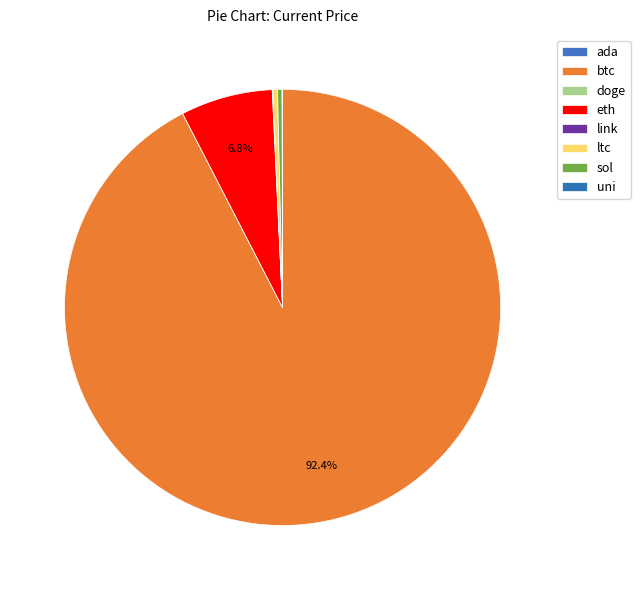

Is there any slice that represents more than half of the pie?

Yes